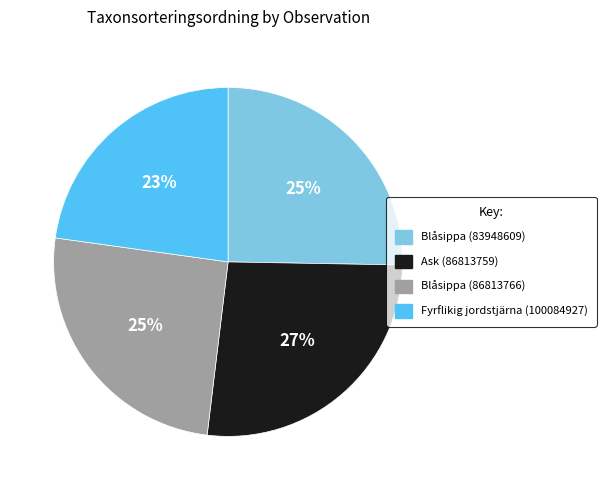

Which has a higher value, Ask (86813759) or Fyrflikig jordstjärna (100084927)?

Ask (86813759)